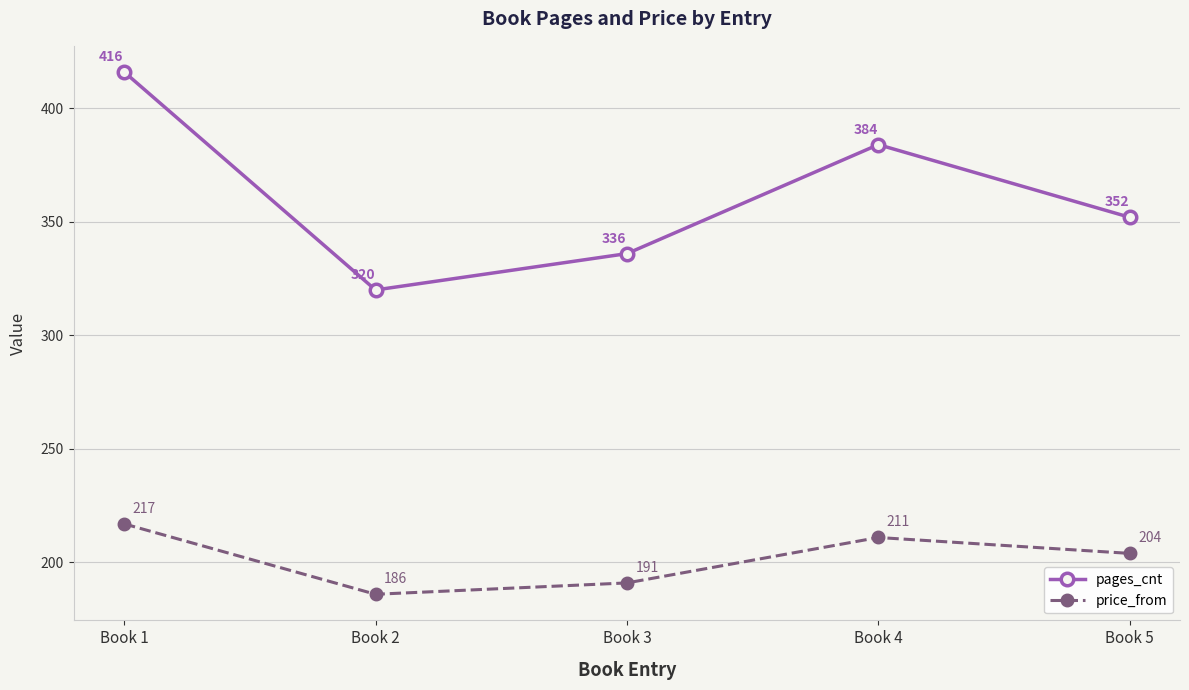

The pages_cnt series shows 416 at Book 1. True or false?

True